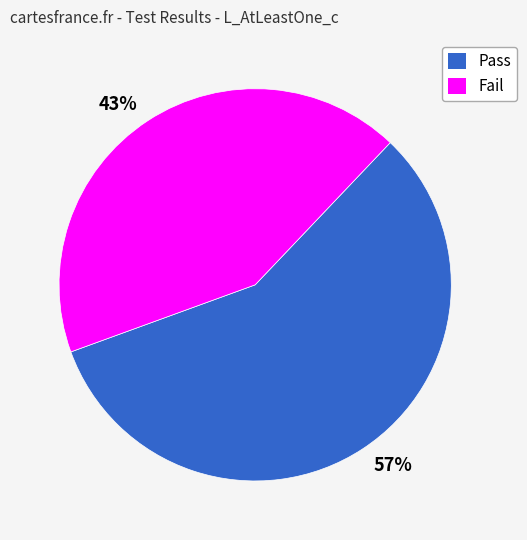

Is there any slice that represents more than half of the pie?

Yes